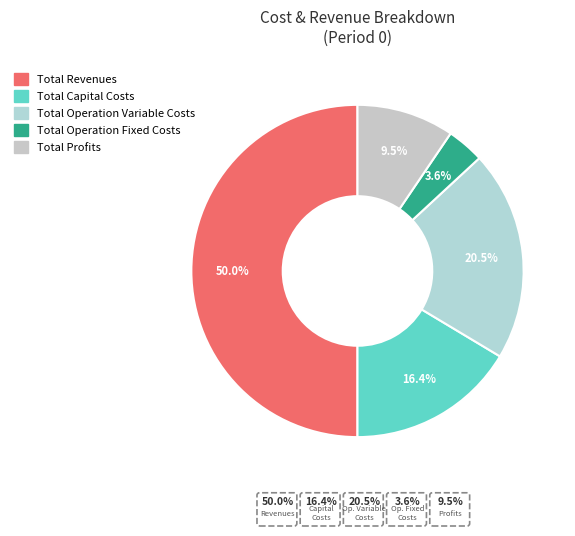

Does Total Operation Variable Costs account for over 50% of the chart?

No